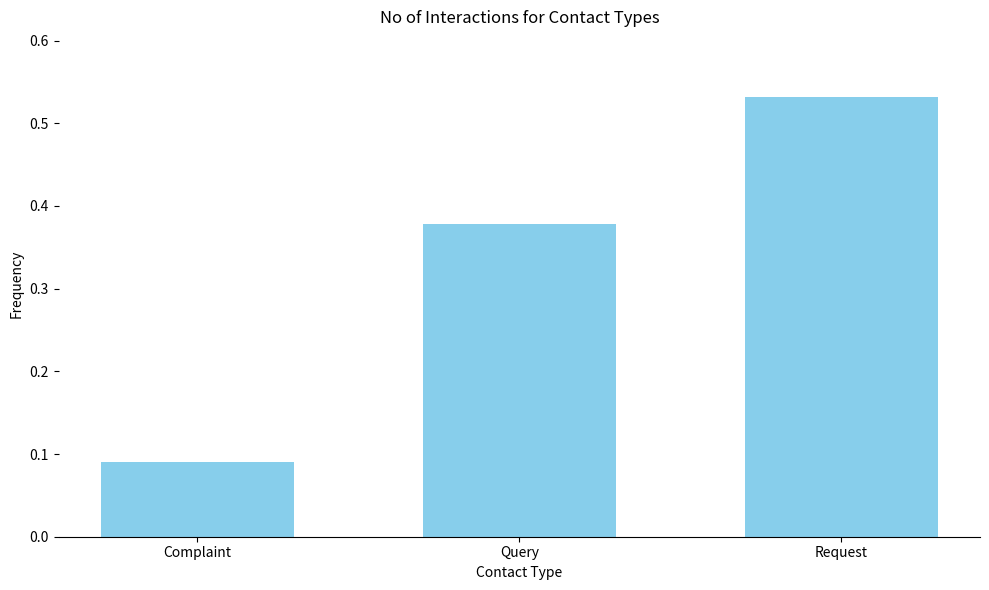

What is the sum of all values?

1.0